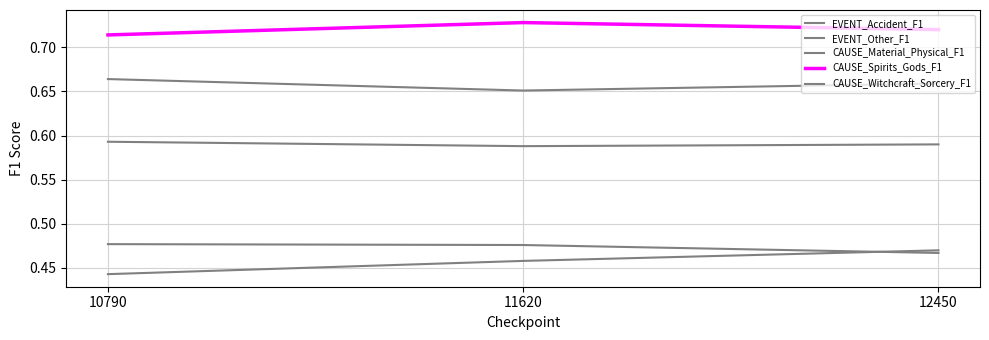

Which series has the largest total across all categories?

CAUSE_Spirits_Gods_F1